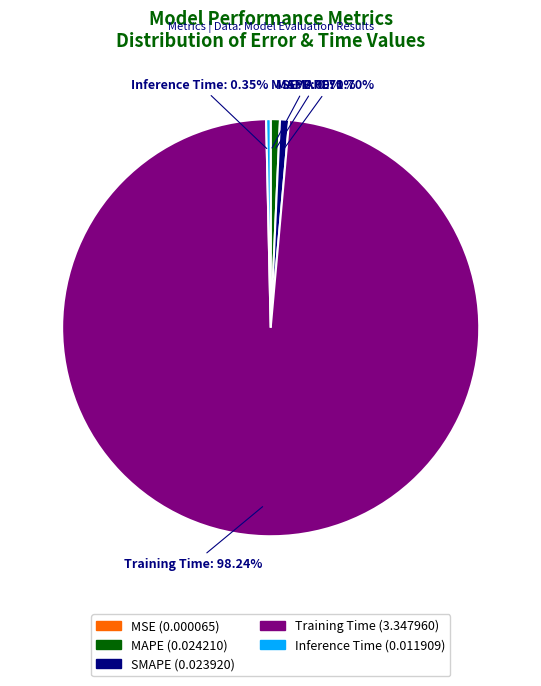

Which category accounts for the majority?

Training Time